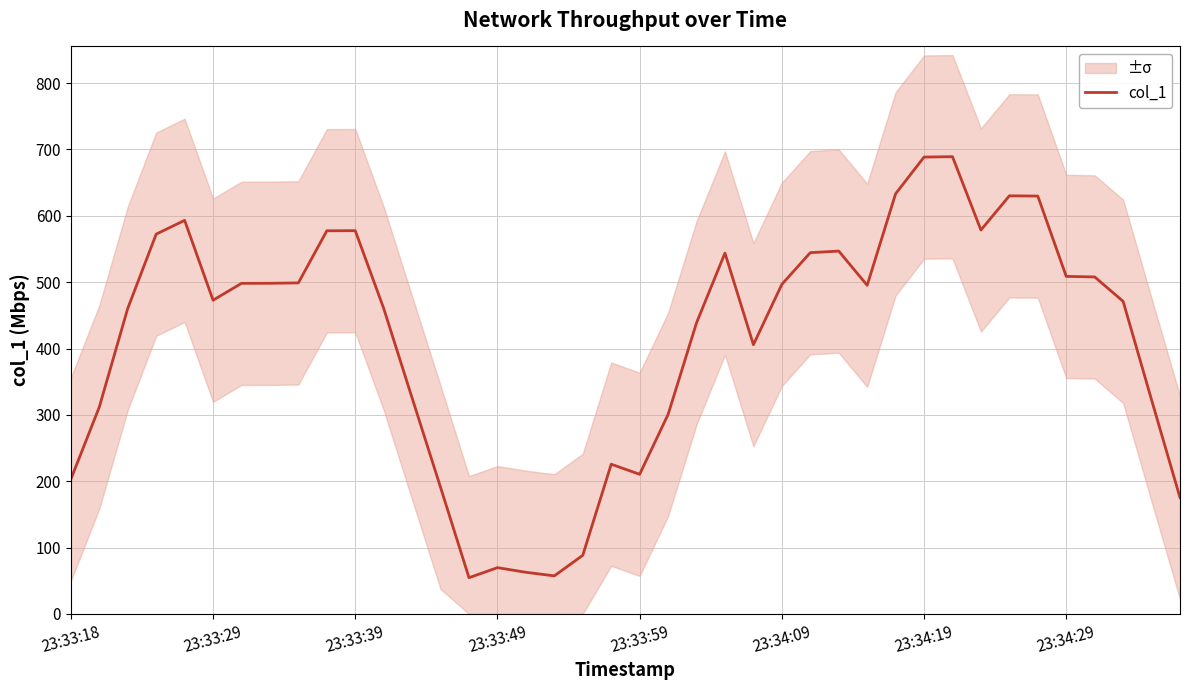

How many points are lower than both their immediate neighbors (excluding endpoints)?

7